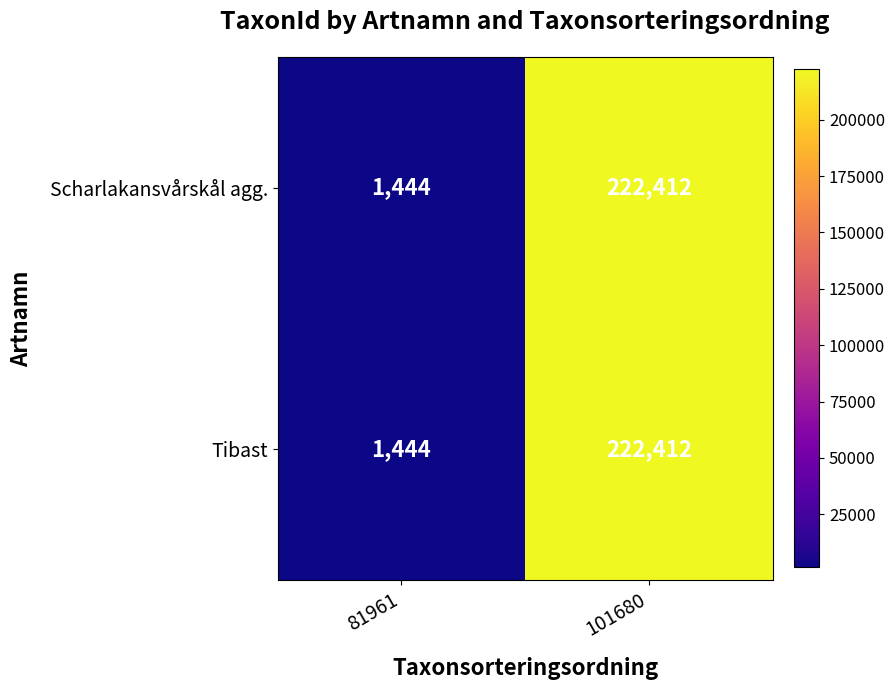

The Tibast series shows 1444 at 81961. True or false?

True